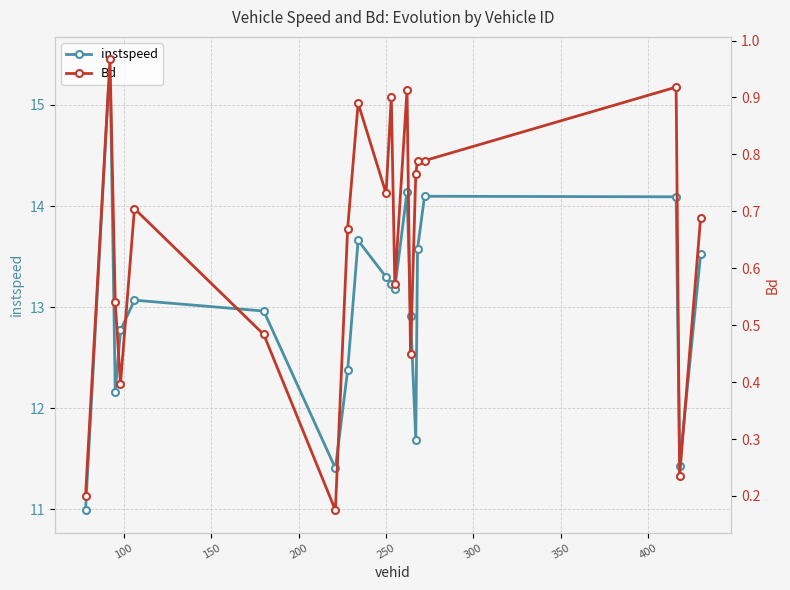

What is the value of the instspeed point at the 11th from the left?

13.2